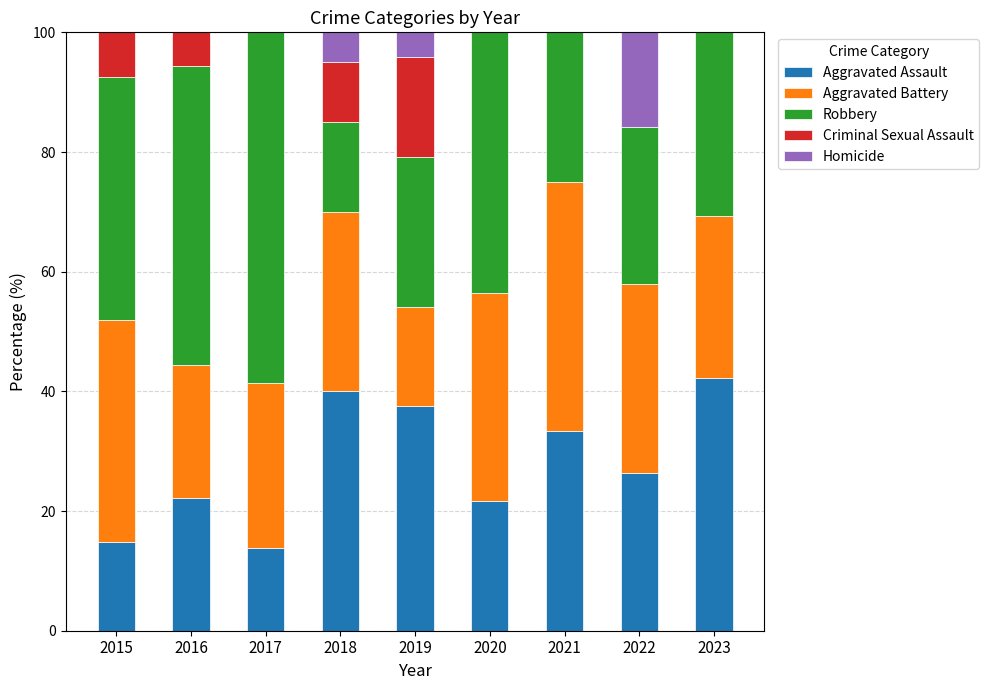

What is the maximum value for Aggravated Assault?

42.3